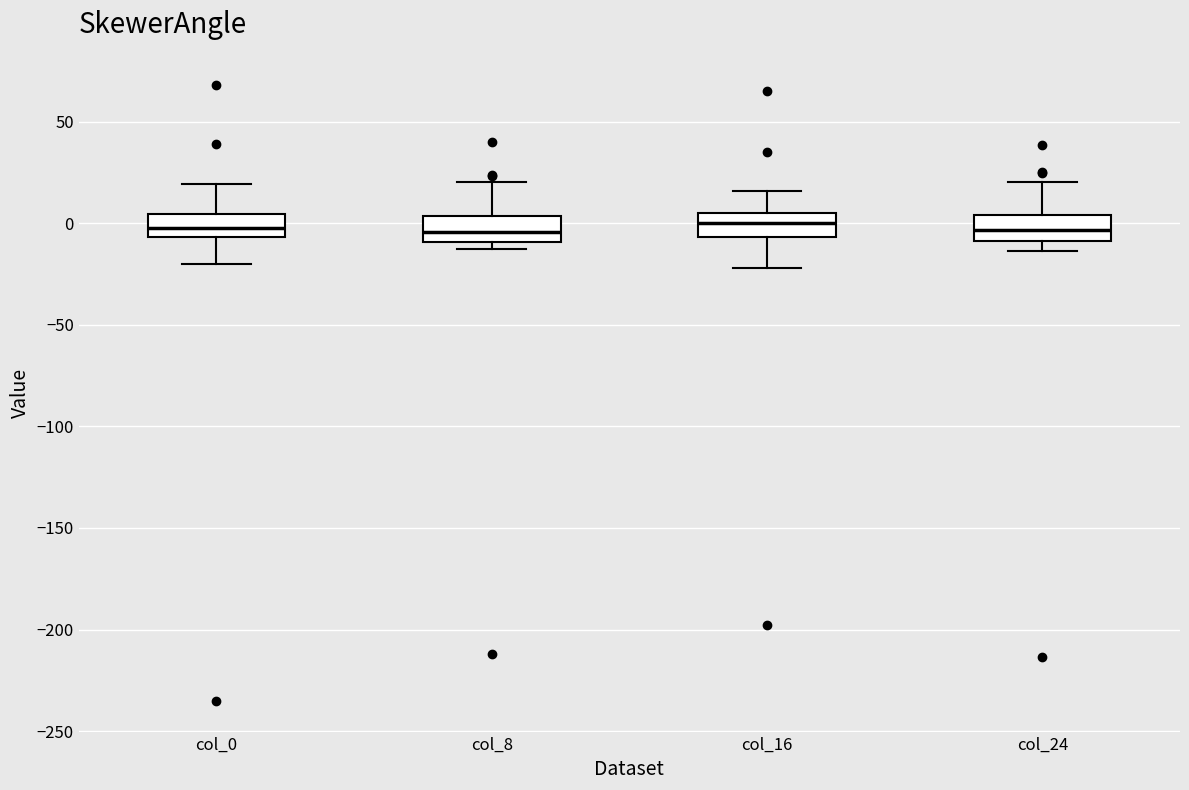

Reading left to right, read every box against the y-axis: the position of its median line, the range the box covers, and the ends of its whiskers. The values are not printed on the chart, so give them approximately, as read against the axis.

col_0: median 0, box -5 to 5, whiskers -20 to 20
col_8: median -5, box -10 to 5, whiskers -15 to 20
col_16: median 0, box -5 to 5, whiskers -20 to 15
col_24: median -5, box -10 to 5, whiskers -15 to 20